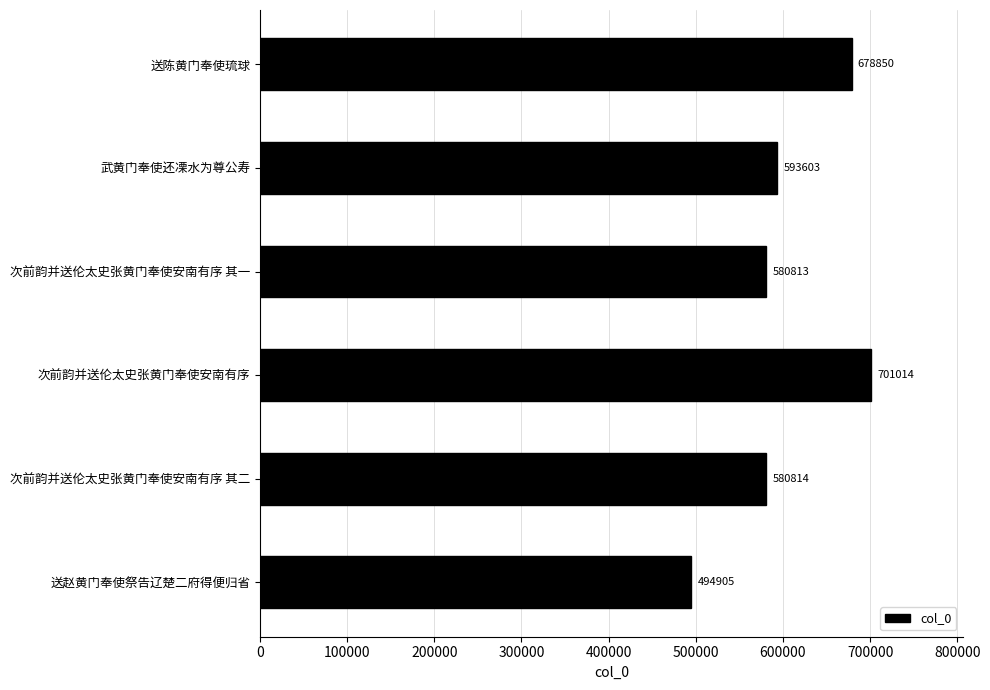

Reading top to bottom, what are all the values shown in this chart?

送陈黄门奉使琉球=678850	武黄门奉使还凓水为尊公寿=593603	次前韵并送伦太史张黄门奉使安南有序 其一=580813	次前韵并送伦太史张黄门奉使安南有序=701014	次前韵并送伦太史张黄门奉使安南有序 其二=580814	送赵黄门奉使祭告辽楚二府得便归省=494905